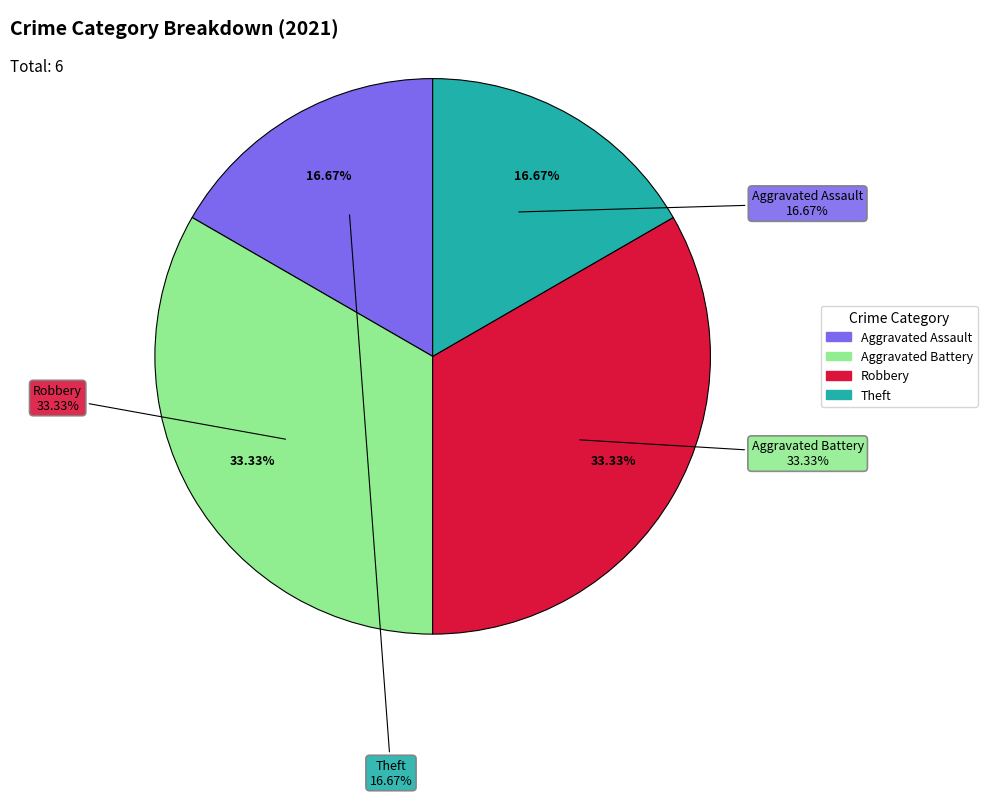

Count the number of slices in the pie.

5